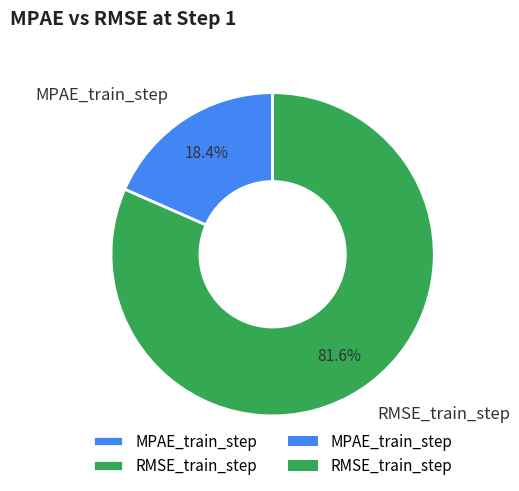

Which category has the biggest portion of the pie?

RMSE_train_step